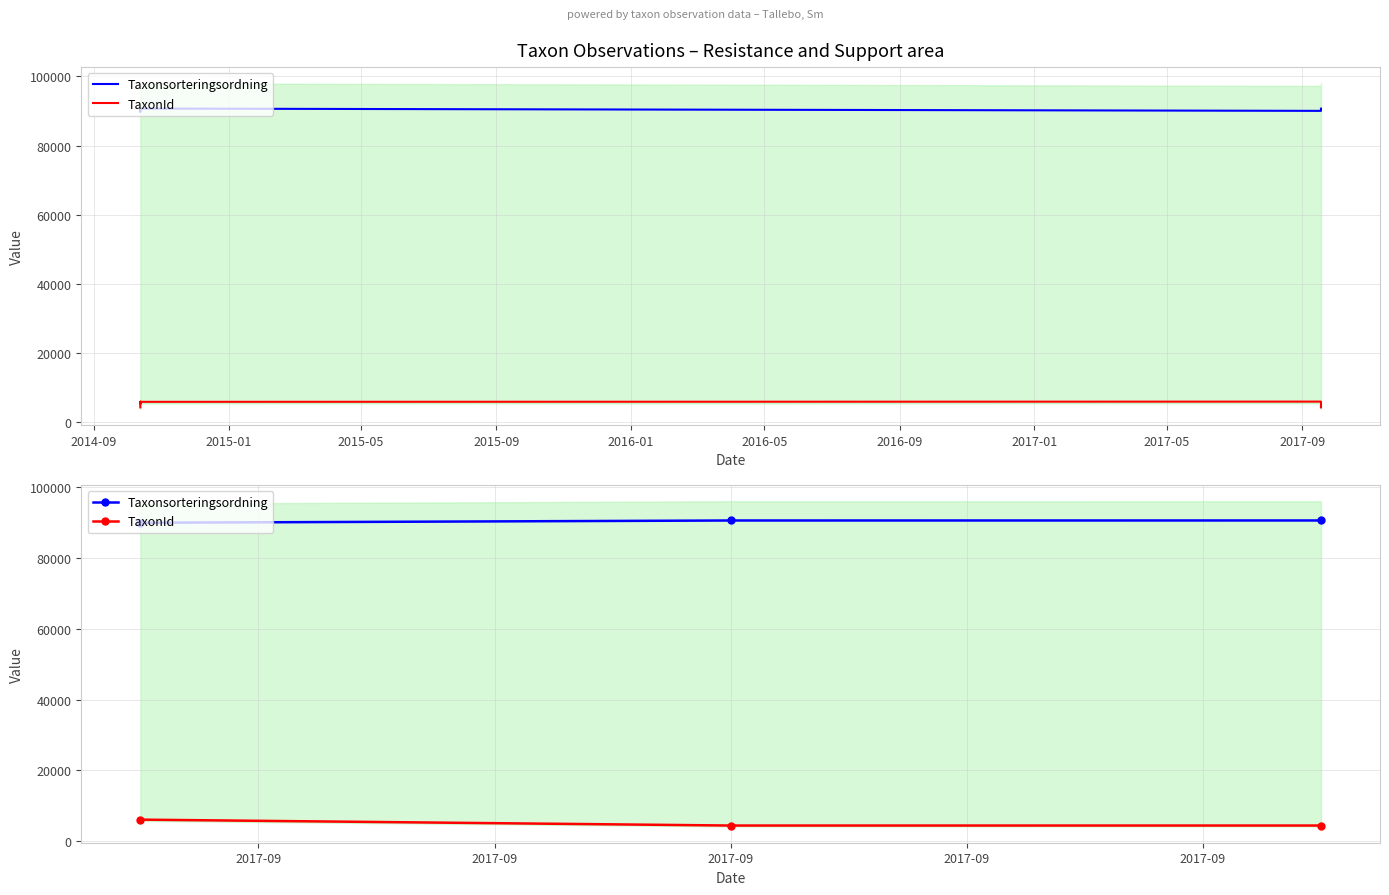

Count the number of categories in the chart.

3